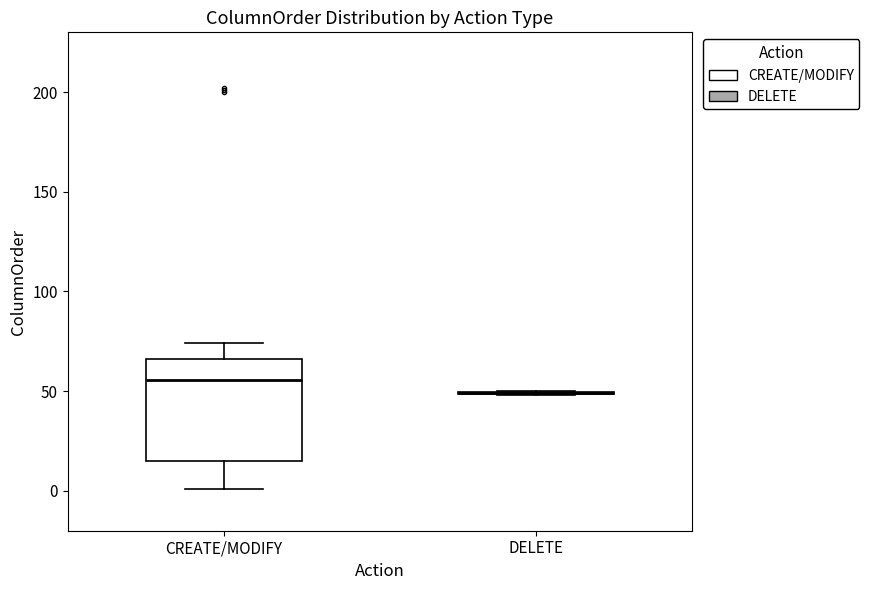

Comparing the boxes themselves (not the whiskers), which one is the tallest?

CREATE/MODIFY